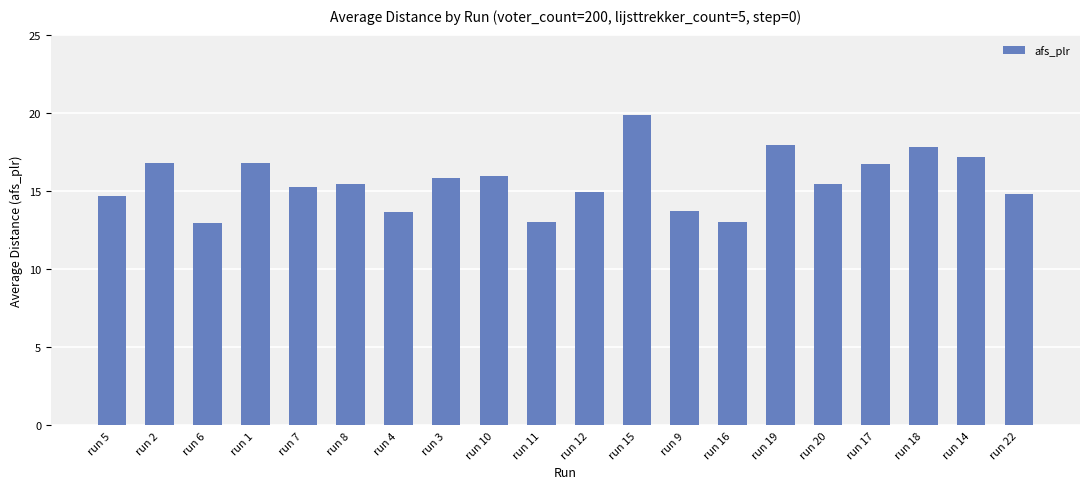

Between run 11 and run 15, which is larger?

run 15